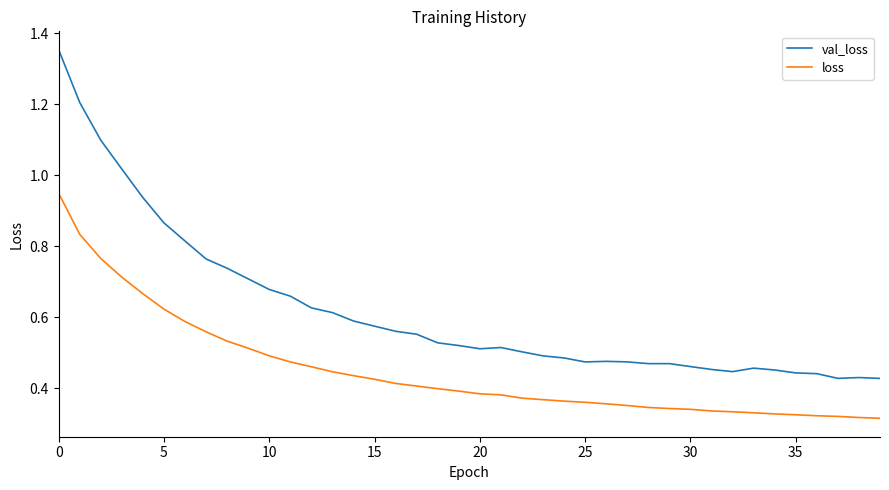

List the series in order of their overall mean, lowest first.

loss, val_loss